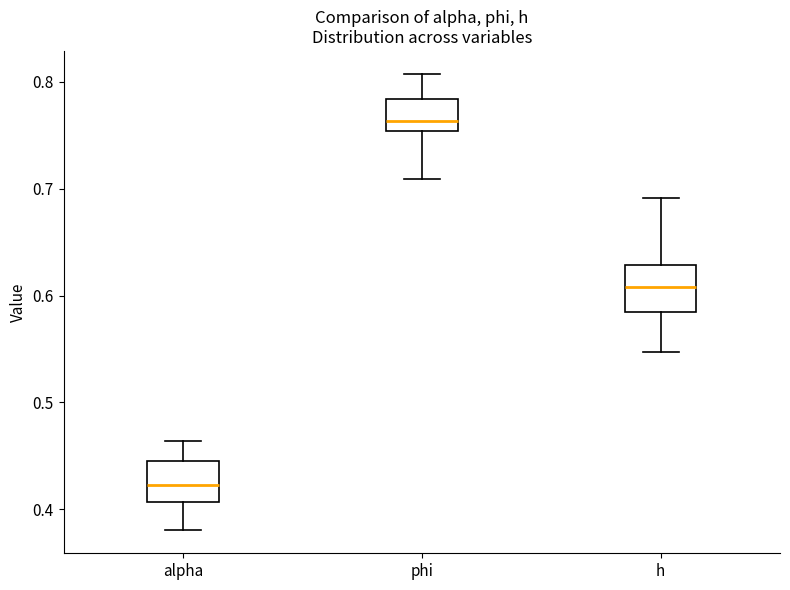

Where does the lower whisker of the box for alpha end on the y-axis? The values are not printed on the chart, so give them approximately, as read against the axis.

0.38